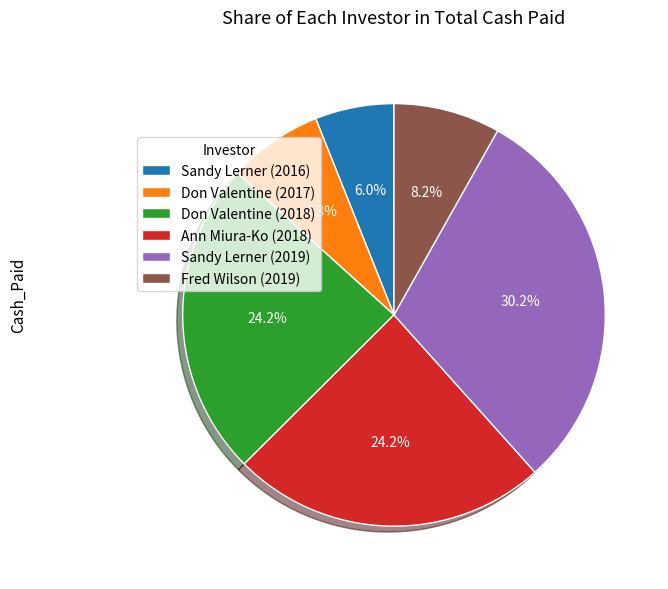

Combined, do Don Valentine (2018) and Don Valentine (2017) account for over 50%?

No